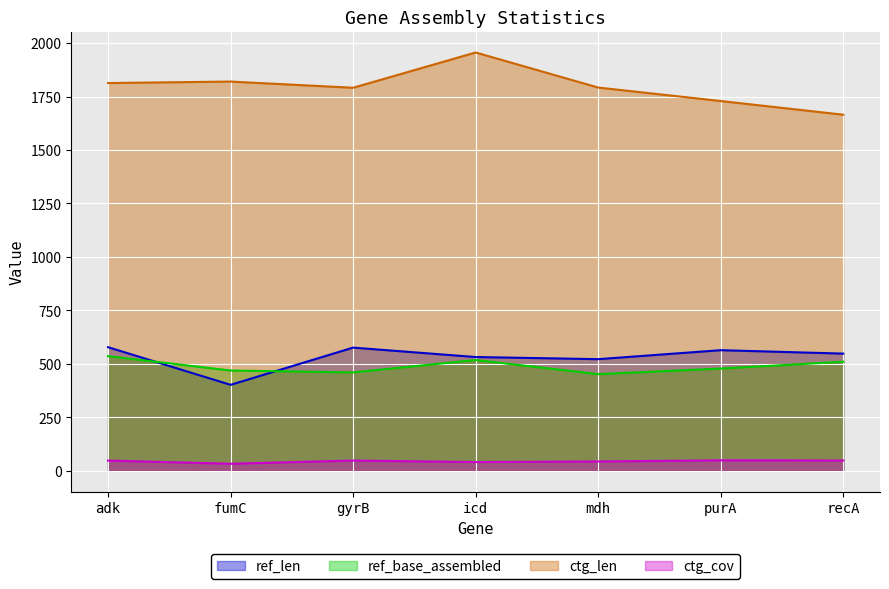

Rank the series by their maximum value, from lowest to highest.

ctg_cov, ref_base_assembled, ref_len, ctg_len